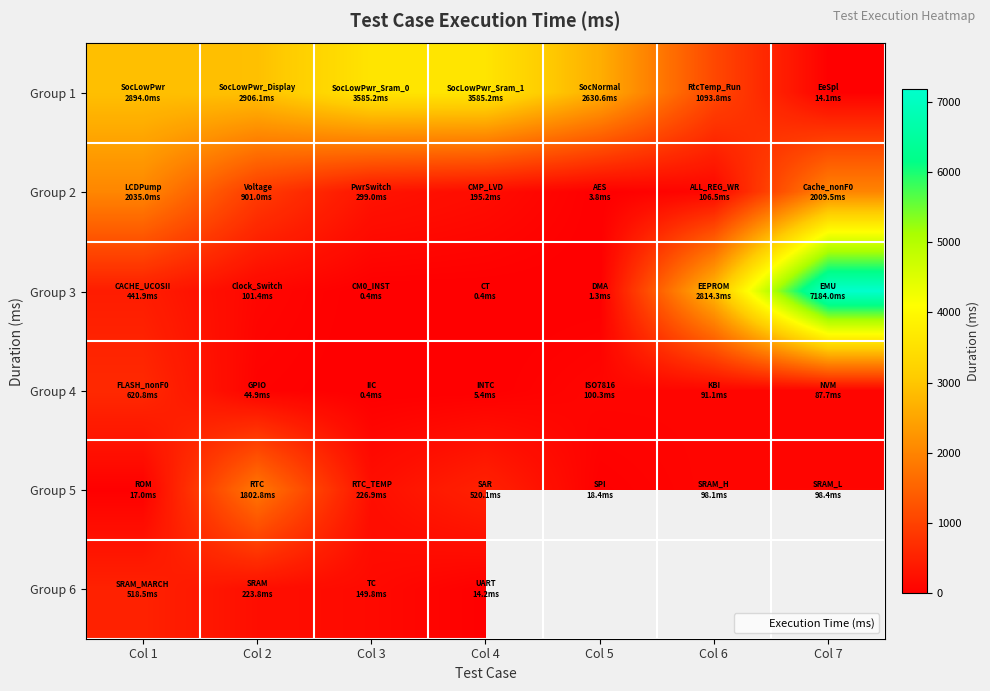

At which label does Group 5 first exceed 98?

Col 2